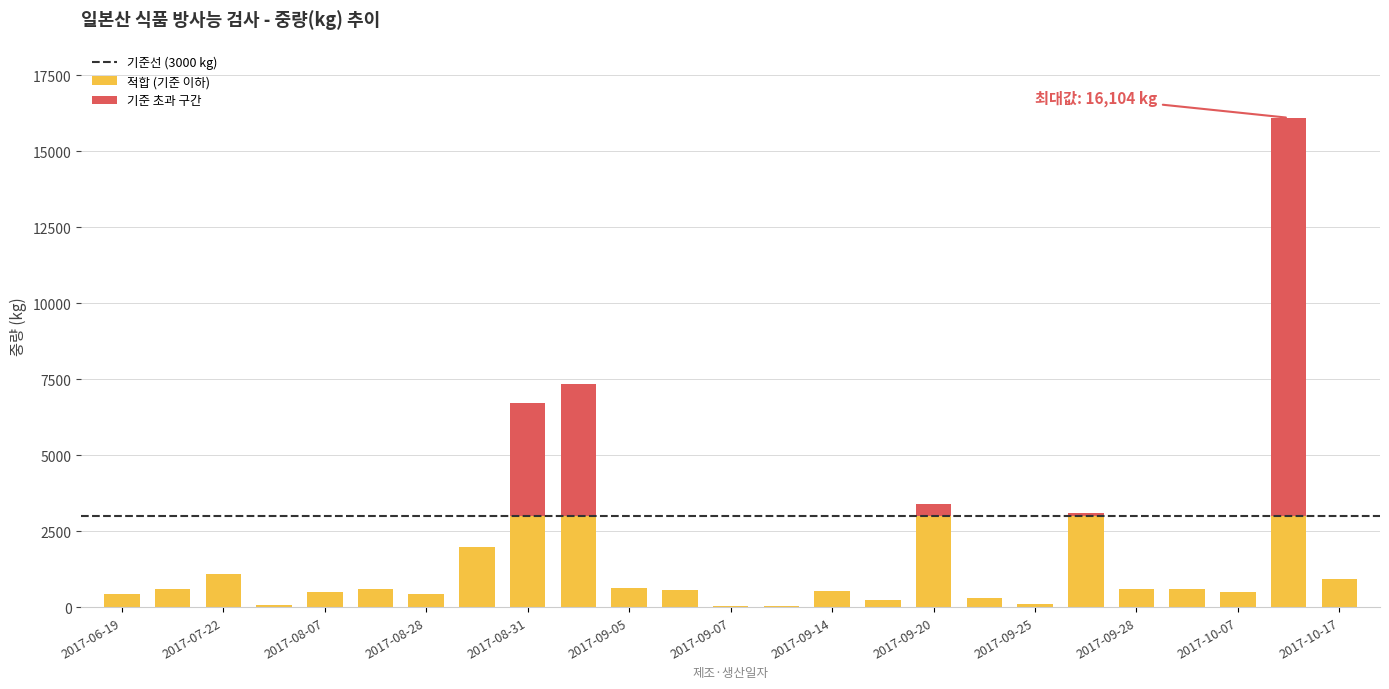

What is the sum of all 적합 (기준 이하) values?

25748